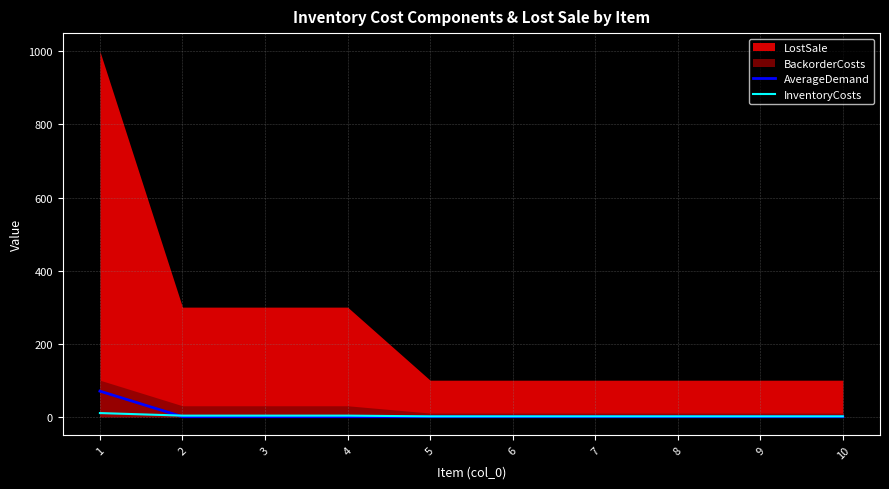

True or false: AverageDemand and InventoryCosts cross at least once.

True